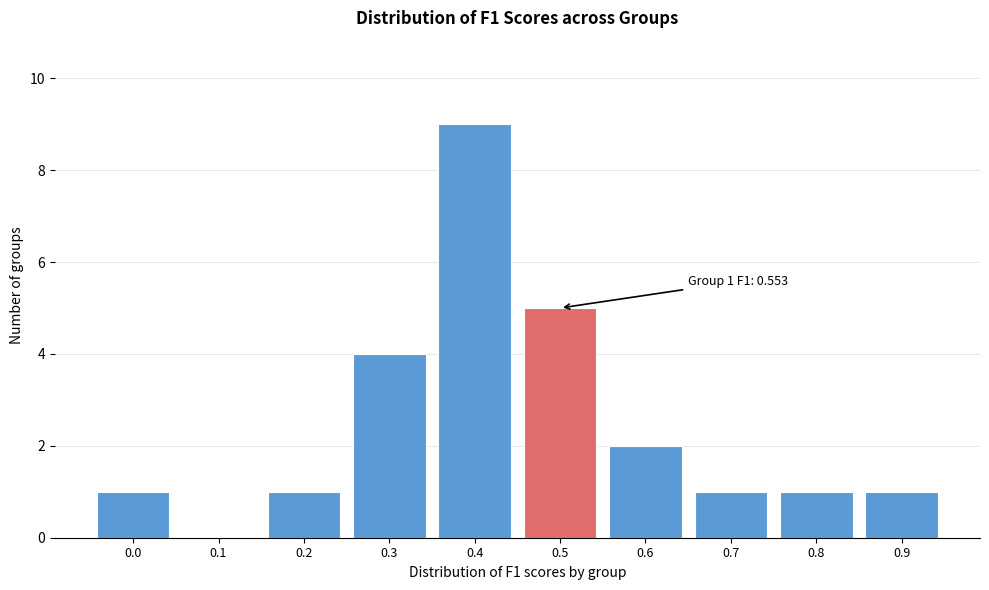

Reading left to right, what are all the values shown in this chart?

0.0=1	0.1=0	0.2=1	0.3=4	0.4=9	0.5=5	0.6=2	0.7=1	0.8=1	0.9=1